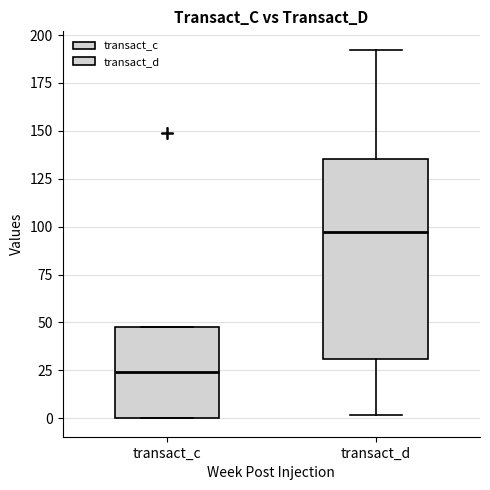

Reading left to right, read every box against the y-axis: the position of its median line, the range the box covers, and the ends of its whiskers. The values are not printed on the chart, so give them approximately, as read against the axis.

transact_c: median 25, box 0 to 50, whiskers 0 to 50
transact_d: median 95, box 30 to 135, whiskers 0 to 190